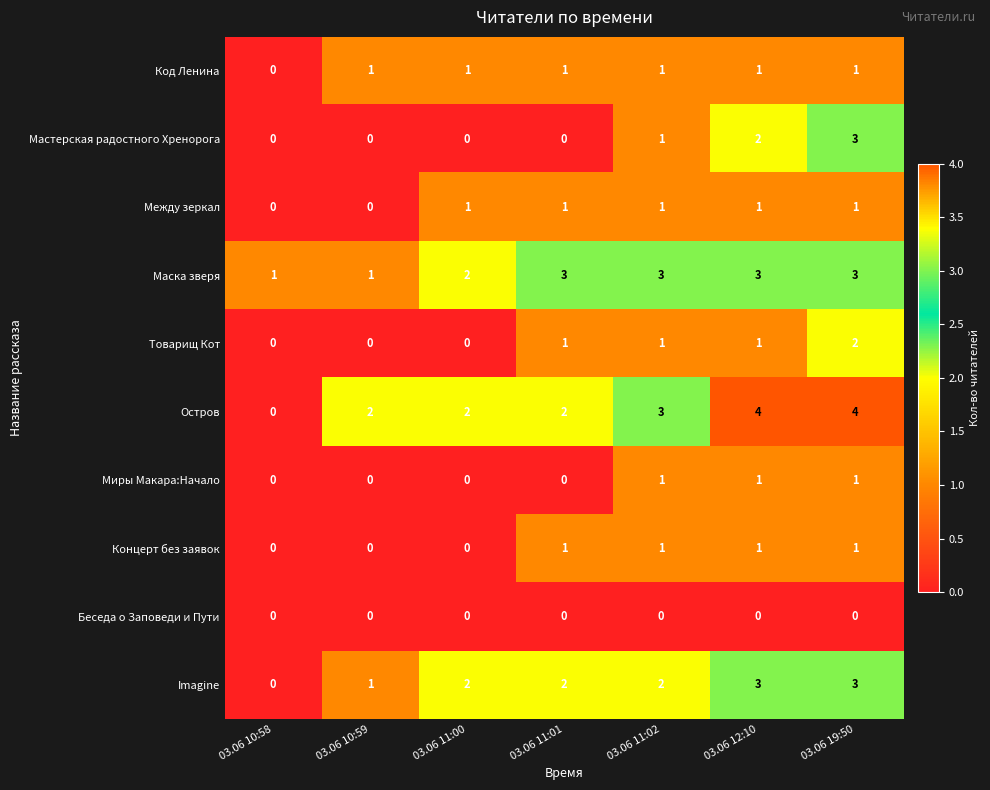

What is the sum of all Концерт без заявок values?

4